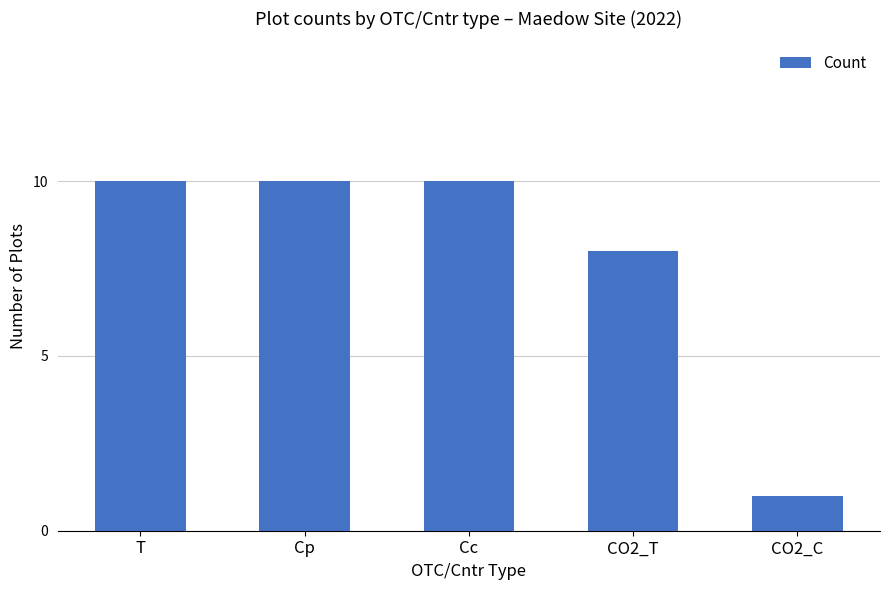

Count the number of categories in the chart.

5